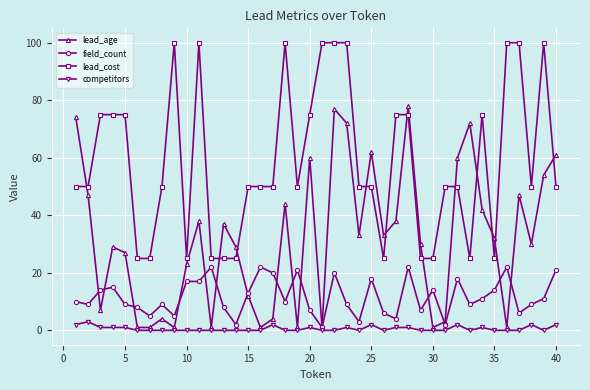

What is the greatest value displayed?

100